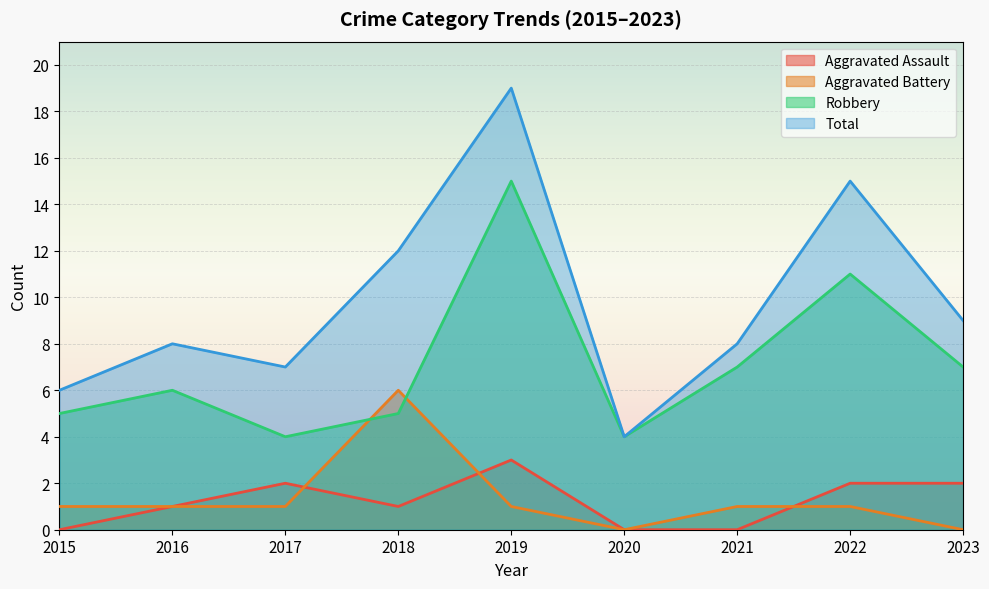

Rank the categories by Aggravated Assault value from lowest to highest.

2015, 2020, 2021, 2016, 2018, 2017, 2022, 2023, 2019